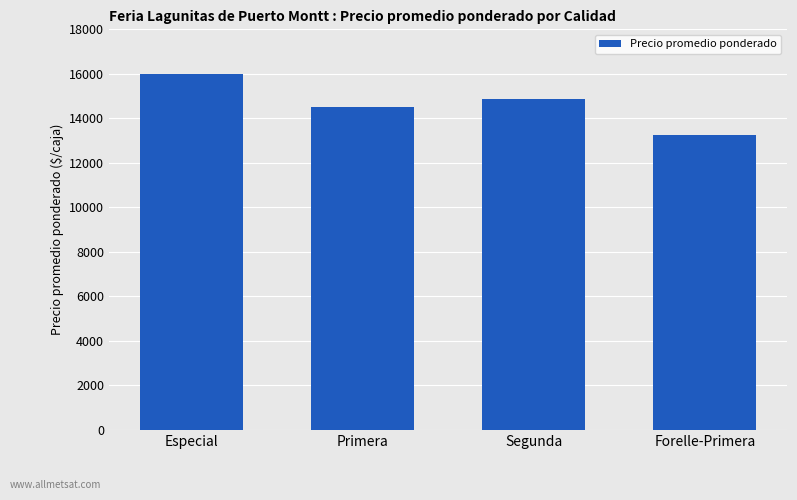

What is the ratio of the value at Especial to the value at Forelle-Primera?

1.2